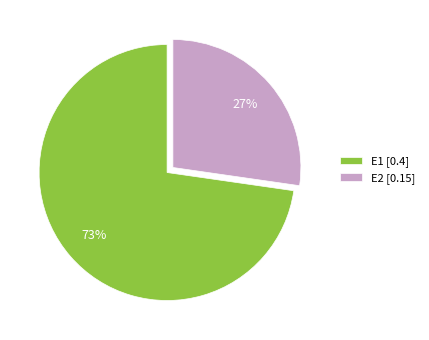

Is the sum of E2 [0.15] and E1 [0.4] greater than half?

Yes